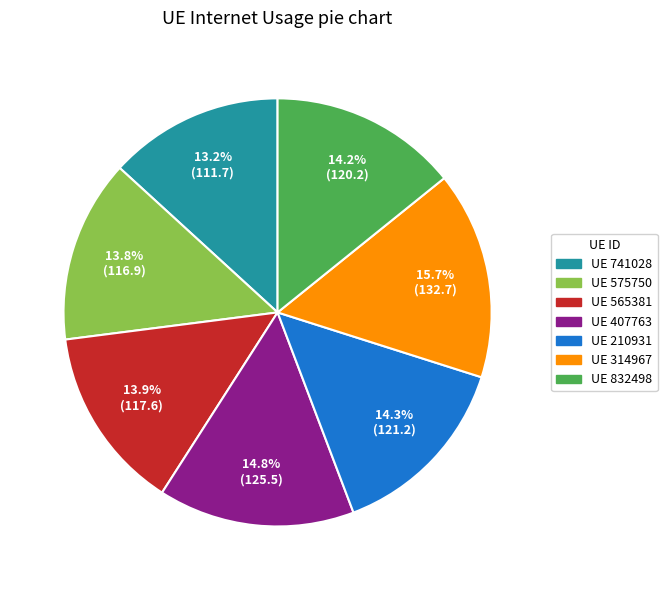

Is there a majority slice in this chart?

No